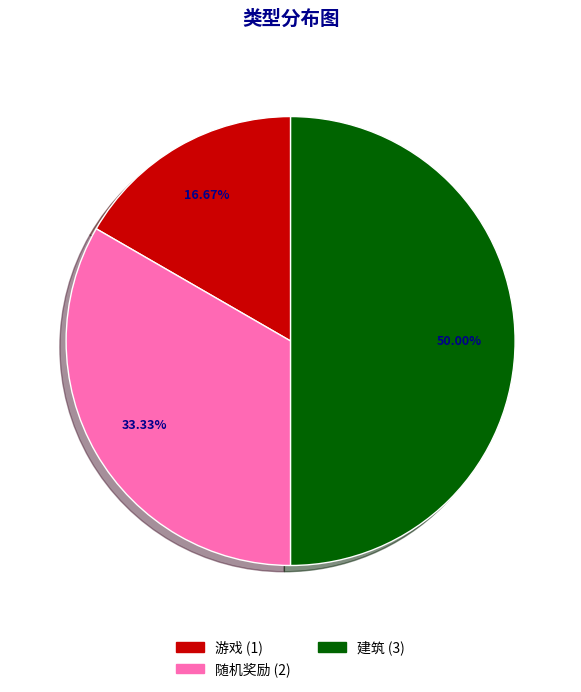

How many segments does this pie chart have?

3